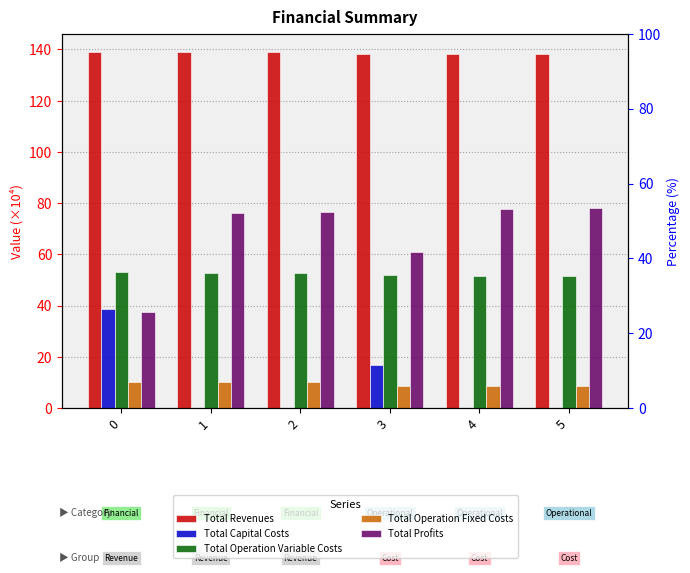

True or false: Total Revenues has a value of 139.2 at 1.

True